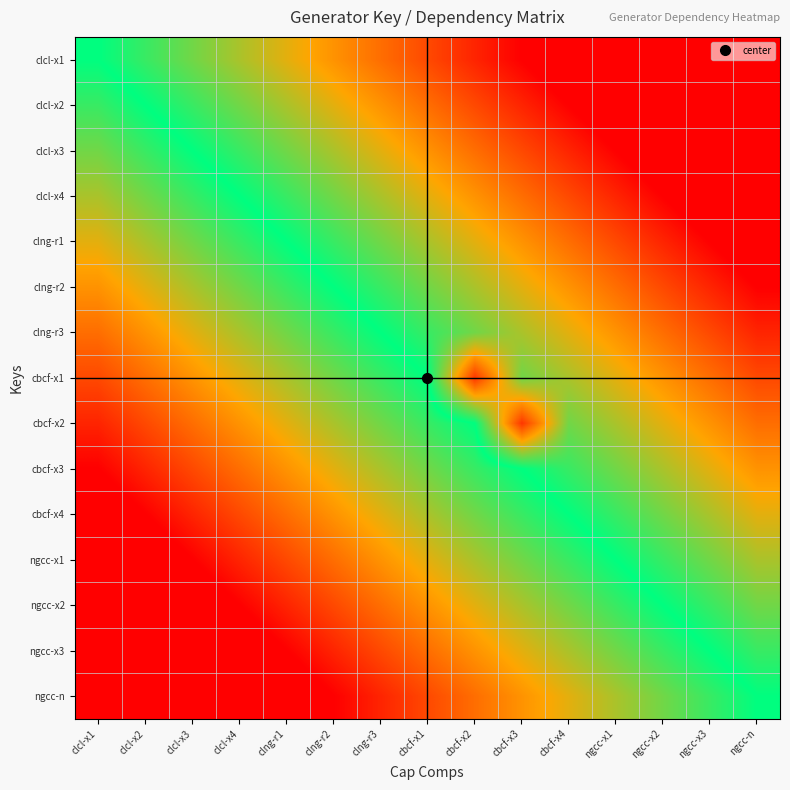

Reading right to left, transcribe all the data shown in this chart.

clcl-x1: ngcc-n=0.9	ngcc-x3=0.9	ngcc-x2=0.8	ngcc-x1=0.7	cbcf-x4=0.7	cbcf-x3=0.6	cbcf-x2=0.5	cbcf-x1=0.5	clng-r3=0.4	clng-r2=0.3	clng-r1=0.3	clcl-x4=0.2	clcl-x3=0.1	clcl-x2=0.1	clcl-x1=0.0
clcl-x2: ngcc-n=0.9	ngcc-x3=0.8	ngcc-x2=0.7	ngcc-x1=0.7	cbcf-x4=0.6	cbcf-x3=0.5	cbcf-x2=0.5	cbcf-x1=0.4	clng-r3=0.3	clng-r2=0.3	clng-r1=0.2	clcl-x4=0.1	clcl-x3=0.1	clcl-x2=0.0	clcl-x1=-0.1
clcl-x3: ngcc-n=0.8	ngcc-x3=0.7	ngcc-x2=0.7	ngcc-x1=0.6	cbcf-x4=0.5	cbcf-x3=0.5	cbcf-x2=0.4	cbcf-x1=0.3	clng-r3=0.3	clng-r2=0.2	clng-r1=0.1	clcl-x4=0.1	clcl-x3=0.0	clcl-x2=-0.1	clcl-x1=-0.1
clcl-x4: ngcc-n=0.7	ngcc-x3=0.7	ngcc-x2=0.6	ngcc-x1=0.5	cbcf-x4=0.5	cbcf-x3=0.4	cbcf-x2=0.3	cbcf-x1=0.3	clng-r3=0.2	clng-r2=0.1	clng-r1=0.1	clcl-x4=0.0	clcl-x3=-0.1	clcl-x2=-0.1	clcl-x1=-0.2
clng-r1: ngcc-n=0.7	ngcc-x3=0.6	ngcc-x2=0.5	ngcc-x1=0.5	cbcf-x4=0.4	cbcf-x3=0.3	cbcf-x2=0.3	cbcf-x1=0.2	clng-r3=0.1	clng-r2=0.1	clng-r1=0.0	clcl-x4=-0.1	clcl-x3=-0.1	clcl-x2=-0.2	clcl-x1=-0.3
clng-r2: ngcc-n=0.6	ngcc-x3=0.5	ngcc-x2=0.5	ngcc-x1=0.4	cbcf-x4=0.3	cbcf-x3=0.3	cbcf-x2=0.2	cbcf-x1=0.1	clng-r3=0.1	clng-r2=0.0	clng-r1=-0.1	clcl-x4=-0.1	clcl-x3=-0.2	clcl-x2=-0.3	clcl-x1=-0.3
clng-r3: ngcc-n=0.5	ngcc-x3=0.5	ngcc-x2=0.4	ngcc-x1=0.3	cbcf-x4=0.3	cbcf-x3=0.2	cbcf-x2=0.1	cbcf-x1=0.1	clng-r3=0.0	clng-r2=-0.1	clng-r1=-0.1	clcl-x4=-0.2	clcl-x3=-0.3	clcl-x2=-0.3	clcl-x1=-0.4
cbcf-x1: ngcc-n=0.5	ngcc-x3=0.4	ngcc-x2=0.3	ngcc-x1=0.3	cbcf-x4=0.2	cbcf-x3=0.1	cbcf-x2=0.5	cbcf-x1=0.0	clng-r3=-0.1	clng-r2=-0.1	clng-r1=-0.2	clcl-x4=-0.3	clcl-x3=-0.3	clcl-x2=-0.4	clcl-x1=-0.5
cbcf-x2: ngcc-n=0.4	ngcc-x3=0.3	ngcc-x2=0.3	ngcc-x1=0.2	cbcf-x4=0.1	cbcf-x3=0.5	cbcf-x2=0.0	cbcf-x1=-0.1	clng-r3=-0.1	clng-r2=-0.2	clng-r1=-0.3	clcl-x4=-0.3	clcl-x3=-0.4	clcl-x2=-0.5	clcl-x1=-0.5
cbcf-x3: ngcc-n=0.3	ngcc-x3=0.3	ngcc-x2=0.2	ngcc-x1=0.1	cbcf-x4=0.1	cbcf-x3=0.0	cbcf-x2=-0.1	cbcf-x1=-0.1	clng-r3=-0.2	clng-r2=-0.3	clng-r1=-0.3	clcl-x4=-0.4	clcl-x3=-0.5	clcl-x2=-0.5	clcl-x1=-0.6
cbcf-x4: ngcc-n=0.3	ngcc-x3=0.2	ngcc-x2=0.1	ngcc-x1=0.1	cbcf-x4=0.0	cbcf-x3=-0.1	cbcf-x2=-0.1	cbcf-x1=-0.2	clng-r3=-0.3	clng-r2=-0.3	clng-r1=-0.4	clcl-x4=-0.5	clcl-x3=-0.5	clcl-x2=-0.6	clcl-x1=-0.7
ngcc-x1: ngcc-n=0.2	ngcc-x3=0.1	ngcc-x2=0.1	ngcc-x1=0.0	cbcf-x4=-0.1	cbcf-x3=-0.1	cbcf-x2=-0.2	cbcf-x1=-0.3	clng-r3=-0.3	clng-r2=-0.4	clng-r1=-0.5	clcl-x4=-0.5	clcl-x3=-0.6	clcl-x2=-0.7	clcl-x1=-0.7
ngcc-x2: ngcc-n=0.1	ngcc-x3=0.1	ngcc-x2=0.0	ngcc-x1=-0.1	cbcf-x4=-0.1	cbcf-x3=-0.2	cbcf-x2=-0.3	cbcf-x1=-0.3	clng-r3=-0.4	clng-r2=-0.5	clng-r1=-0.5	clcl-x4=-0.6	clcl-x3=-0.7	clcl-x2=-0.7	clcl-x1=-0.8
ngcc-x3: ngcc-n=0.1	ngcc-x3=0.0	ngcc-x2=-0.1	ngcc-x1=-0.1	cbcf-x4=-0.2	cbcf-x3=-0.3	cbcf-x2=-0.3	cbcf-x1=-0.4	clng-r3=-0.5	clng-r2=-0.5	clng-r1=-0.6	clcl-x4=-0.7	clcl-x3=-0.7	clcl-x2=-0.8	clcl-x1=-0.9
ngcc-n: ngcc-n=0.0	ngcc-x3=-0.1	ngcc-x2=-0.1	ngcc-x1=-0.2	cbcf-x4=-0.3	cbcf-x3=-0.3	cbcf-x2=-0.4	cbcf-x1=-0.5	clng-r3=-0.5	clng-r2=-0.6	clng-r1=-0.7	clcl-x4=-0.7	clcl-x3=-0.8	clcl-x2=-0.9	clcl-x1=-0.9